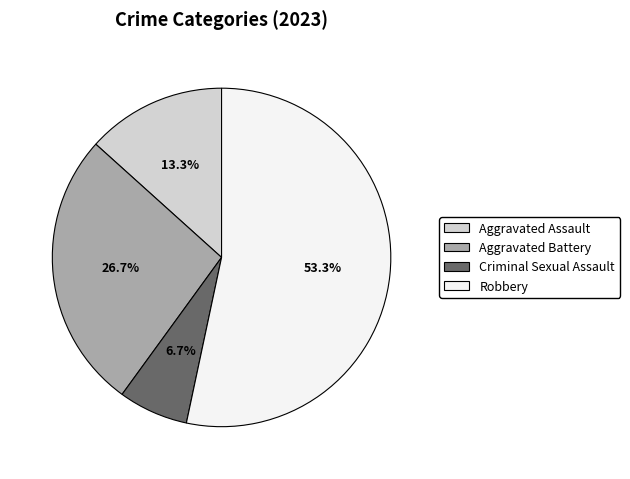

Which category has the smallest portion of the pie?

Criminal Sexual Assault